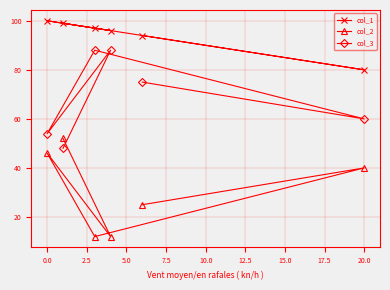

List the series in order of their overall mean, highest first.

col_1, col_3, col_2